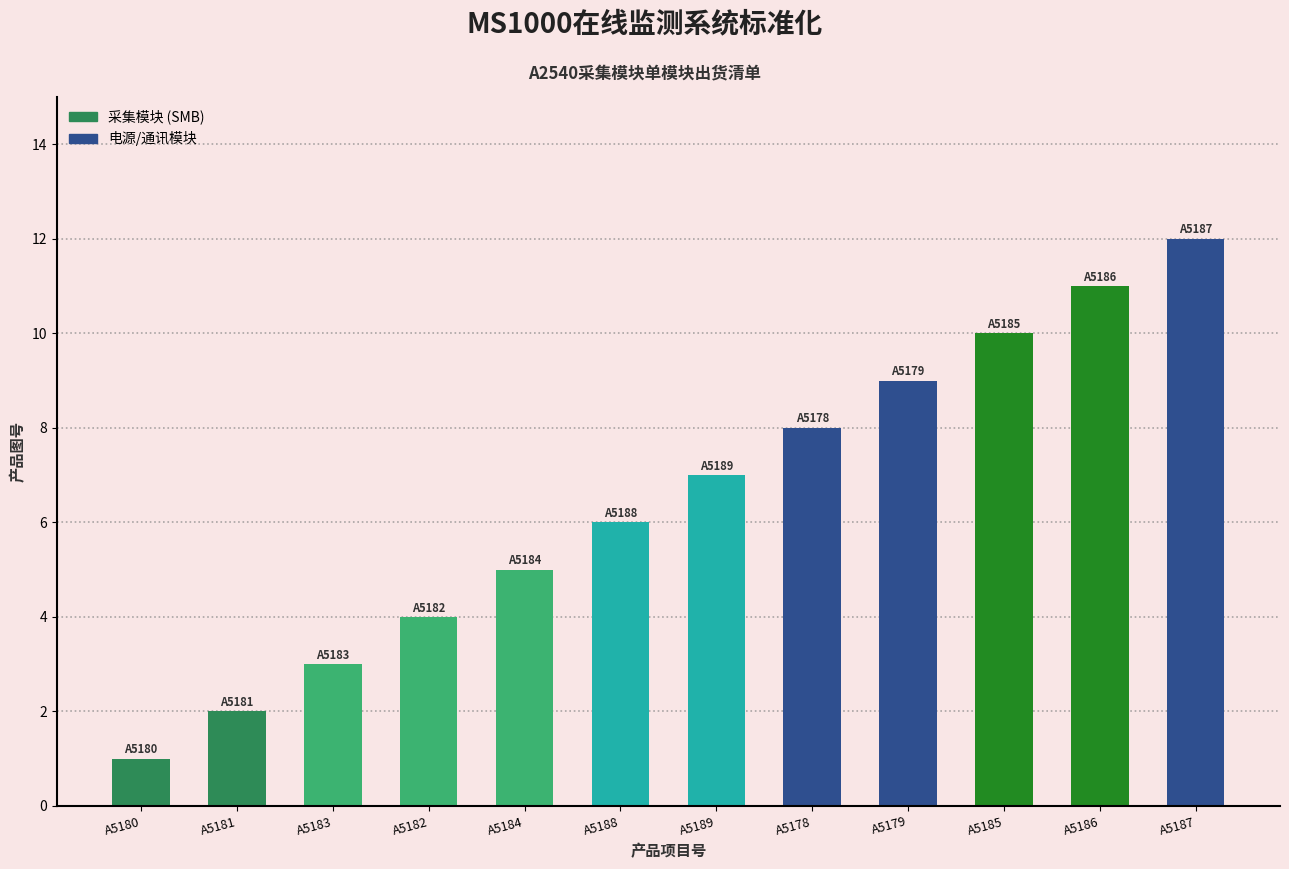

What is the change in value from A5180 to A5178?

+7